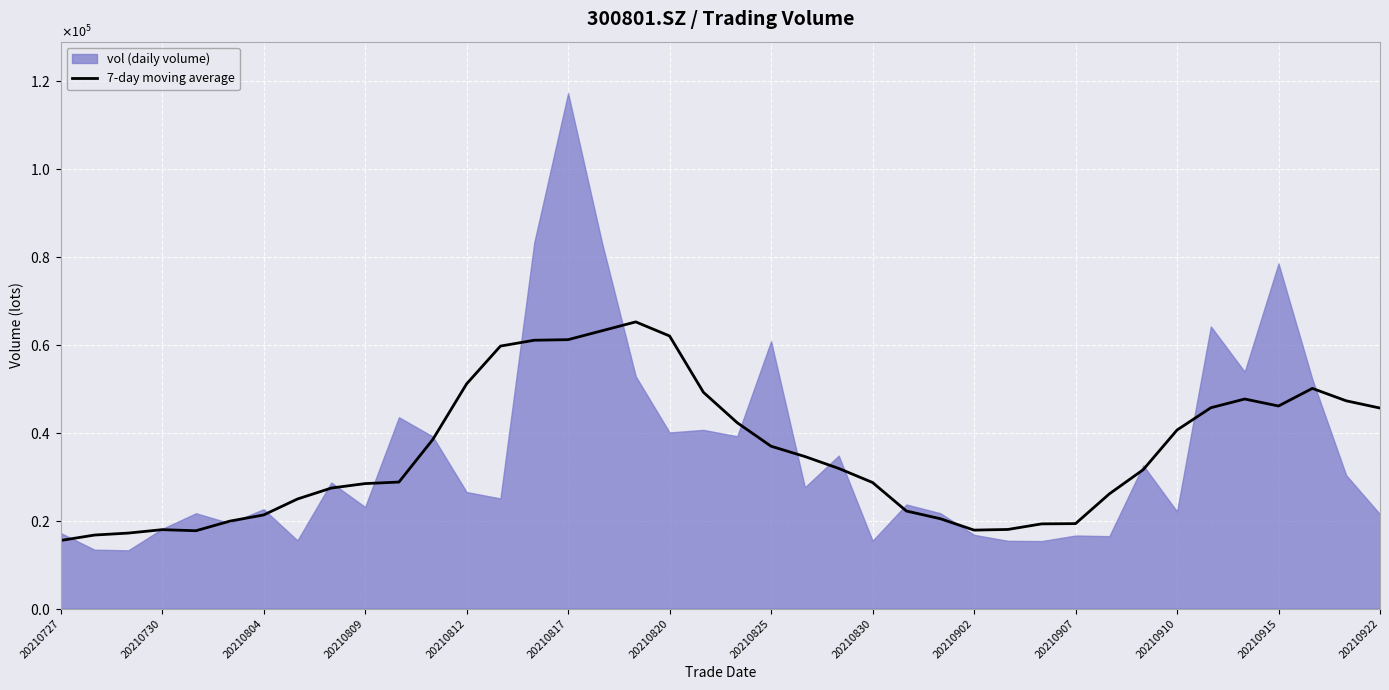

What position from the left is 20210812?

13